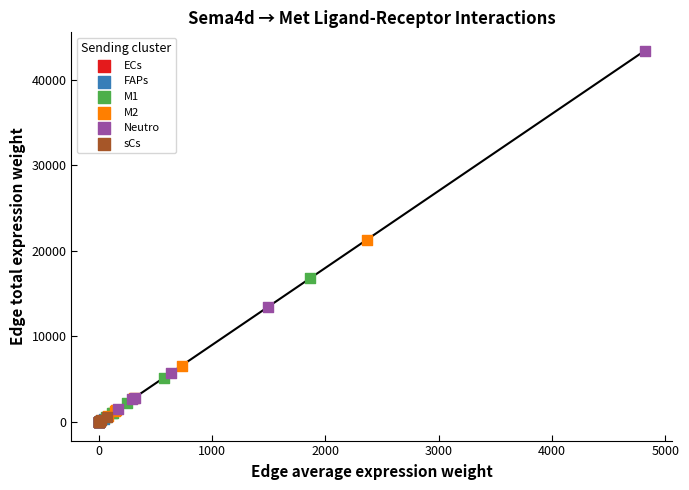

Which series reaches the maximum Y coordinate?

Neutro